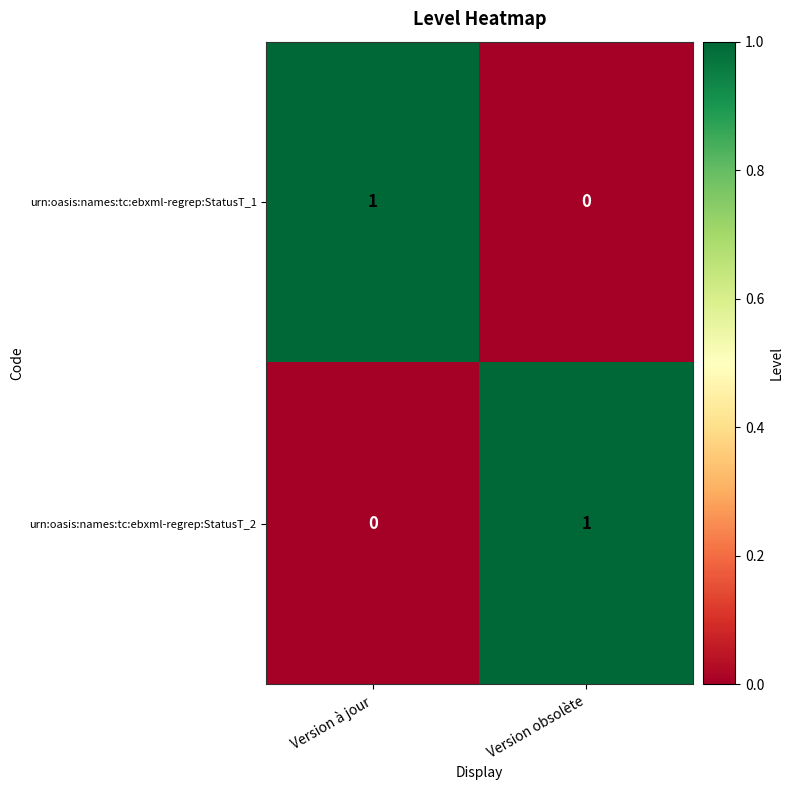

Reading left to right, transcribe all the data shown in this chart.

urn:oasis:names:tc:ebxml-regrep:StatusT_1: Version à jour=1	Version obsolète=0
urn:oasis:names:tc:ebxml-regrep:StatusT_2: Version à jour=0	Version obsolète=1